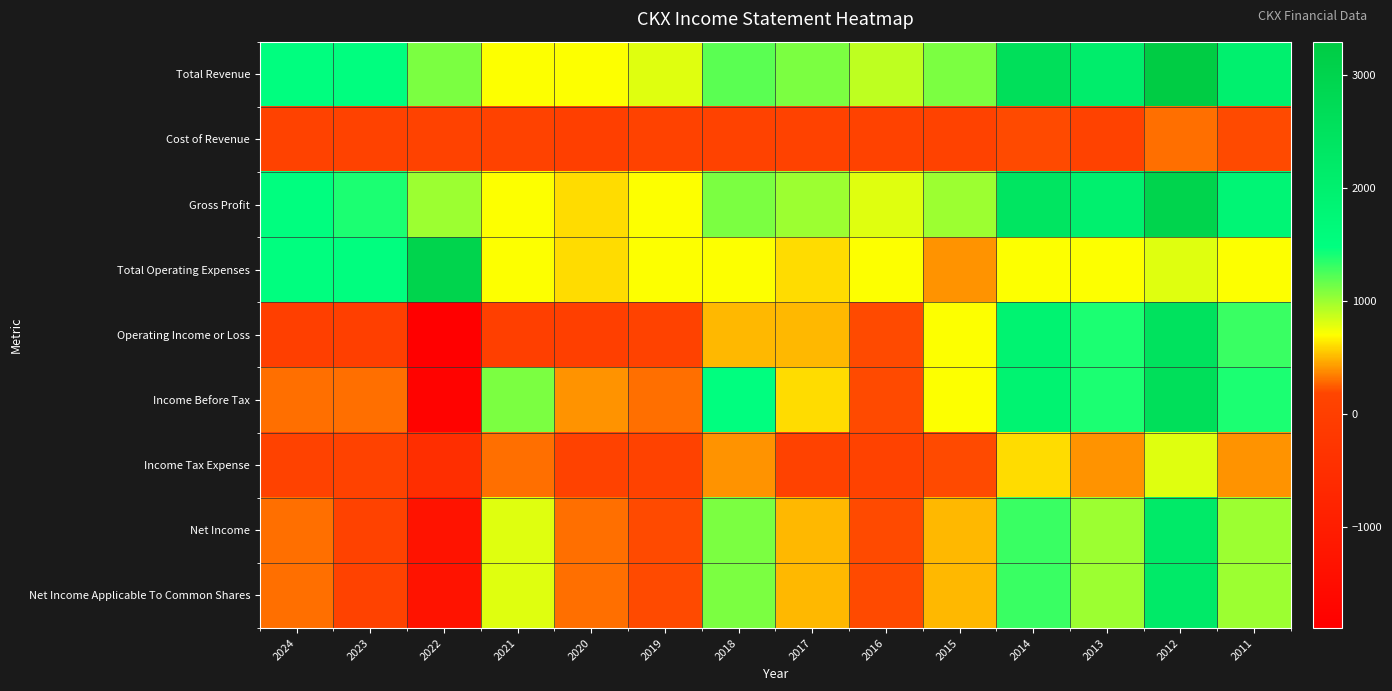

At which category is the sum across all series the highest?

2012